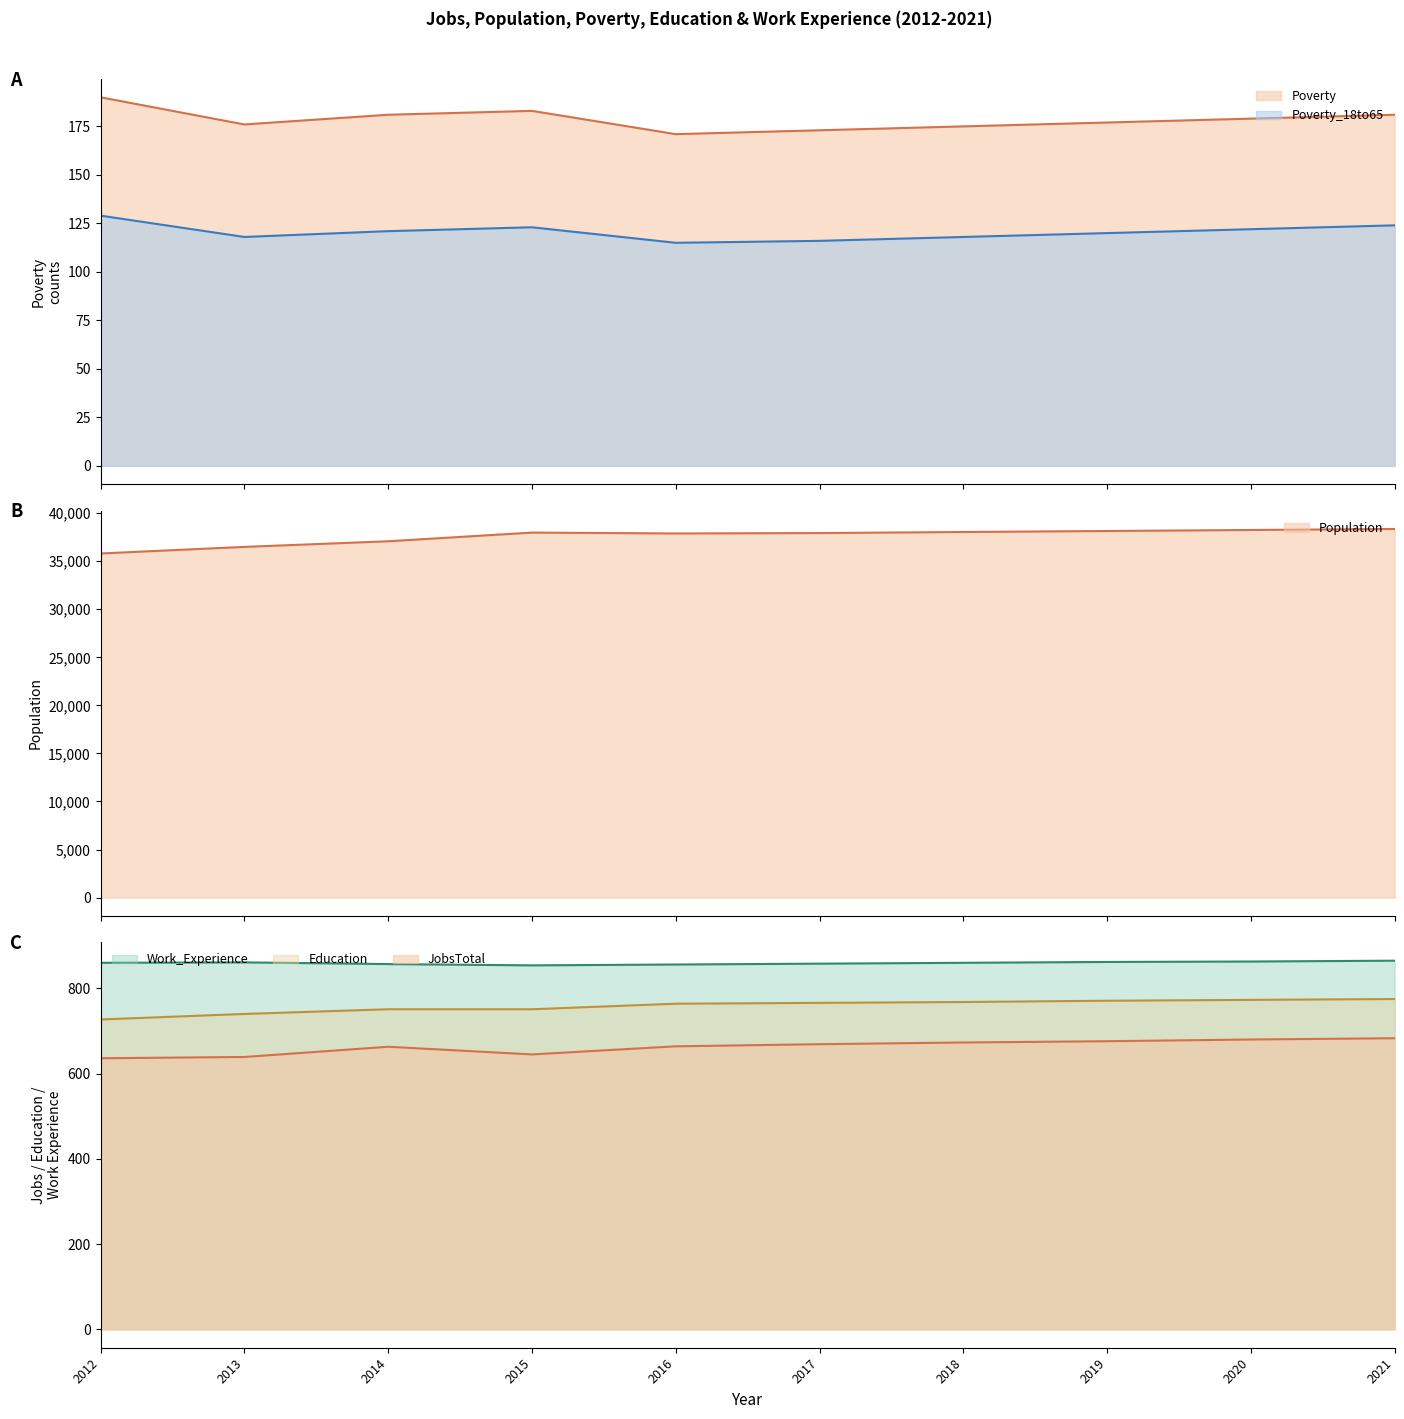

What is the total value across all series at 2015?

40530